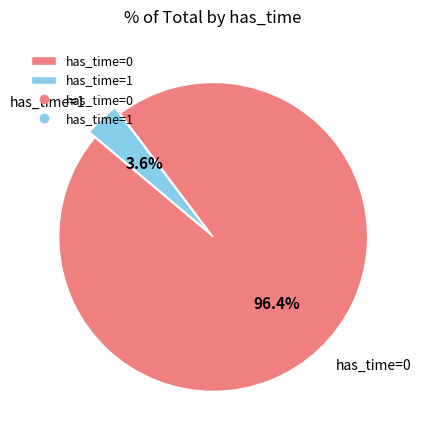

Between has_time=1 and has_time=0, which is larger?

has_time=0